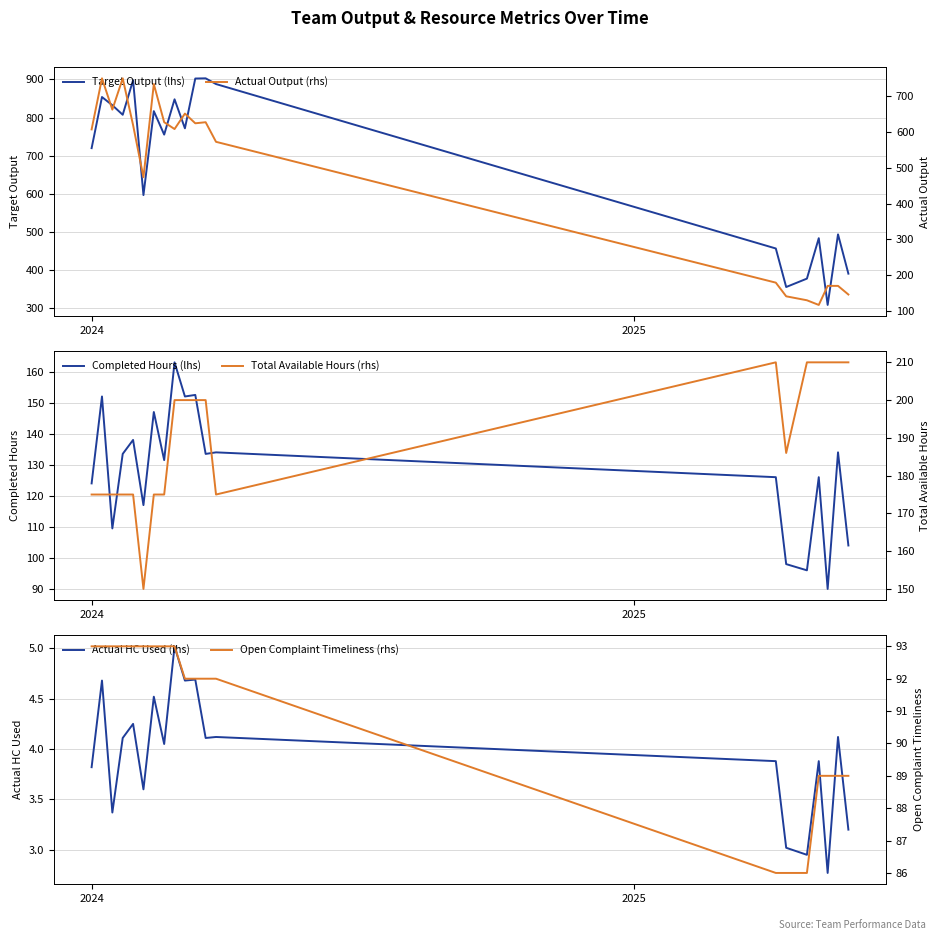

Count the Open Complaint Timeliness (rhs) values in the range 89 to 93.

17